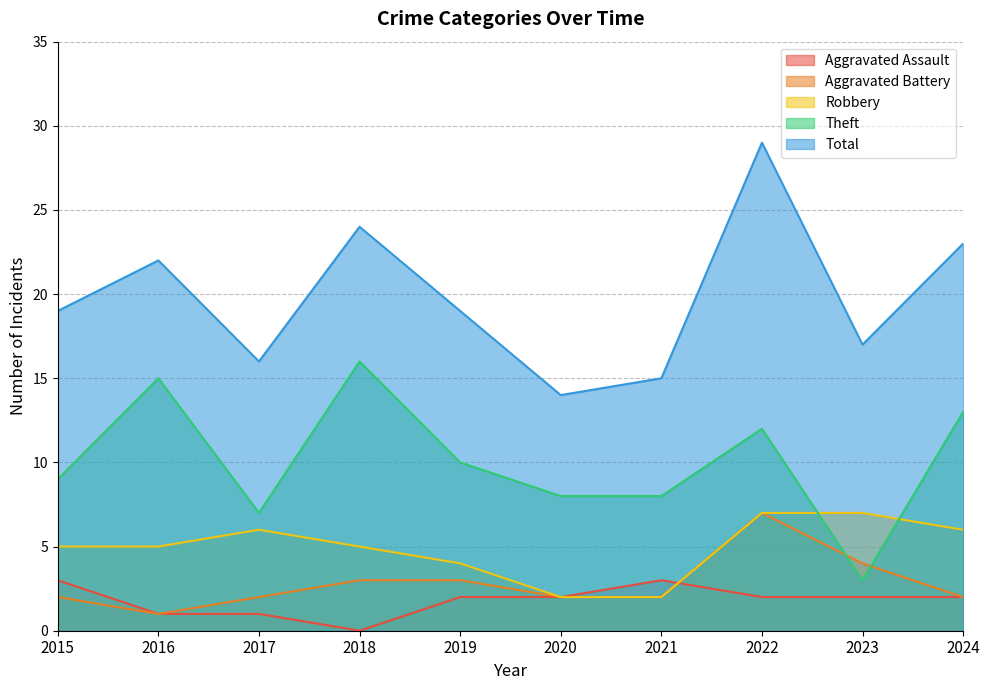

True or false: Aggravated Battery and Robbery cross at least once.

False